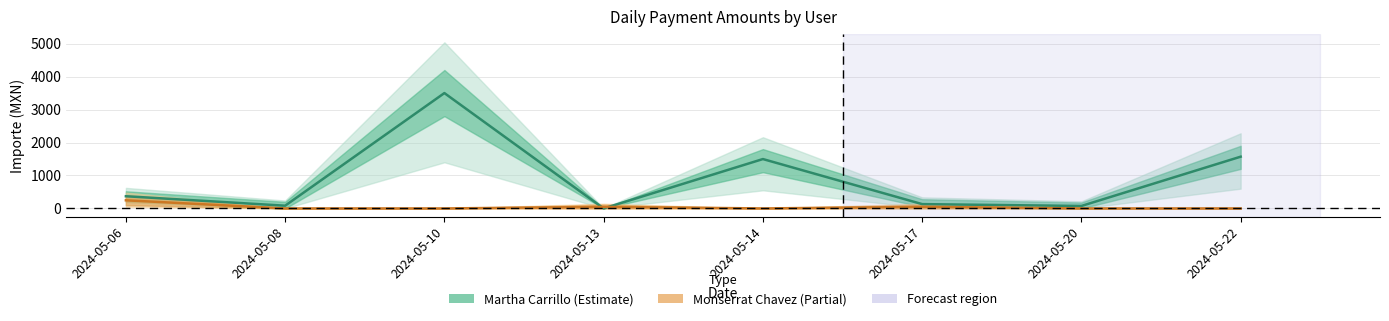

List the series in order of their peak value, lowest first.

Monserrat Chavez, Martha Carrillo